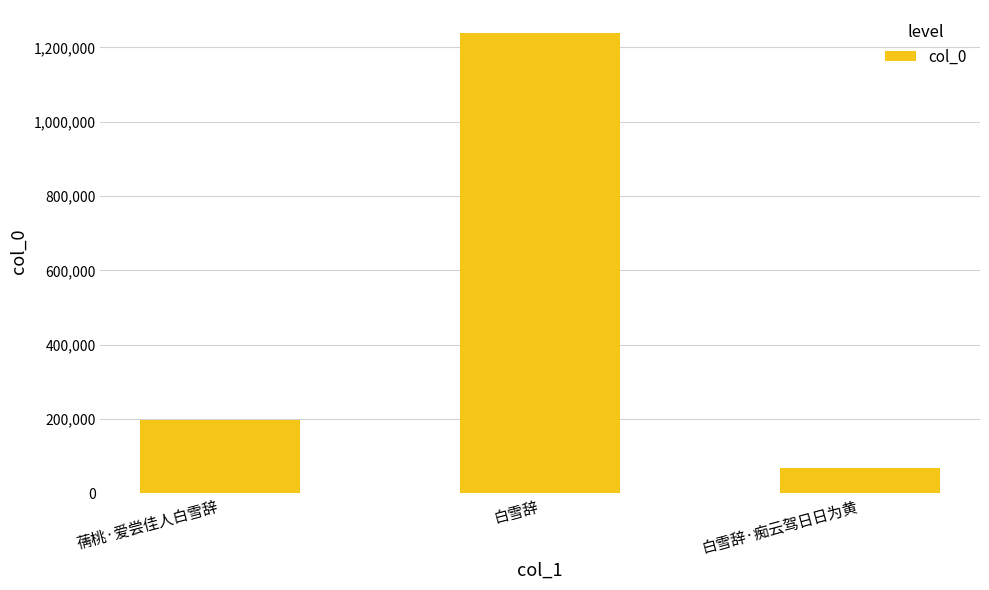

Reading left to right, extract all data points from this chart.

196547	1238671	69201